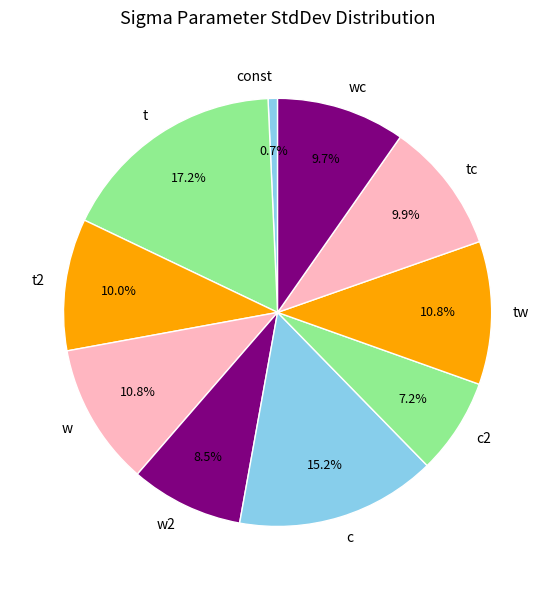

Is it true that wc is 20% of the pie?

False